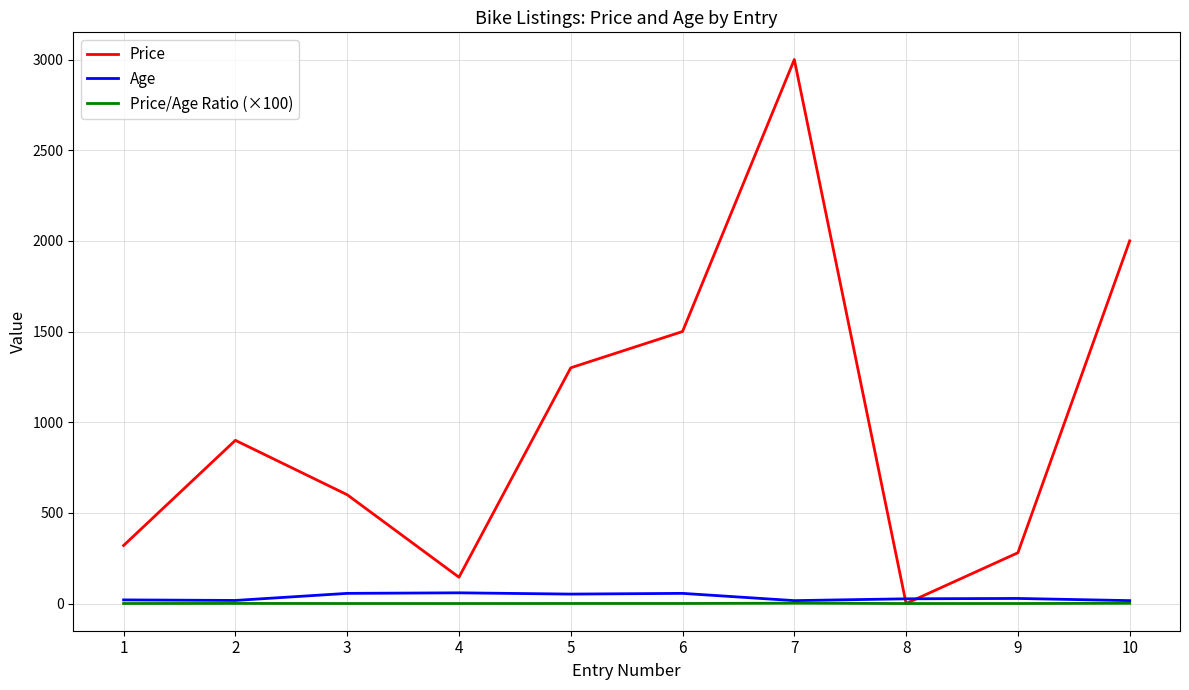

At which category is the sum across all series the highest?

7